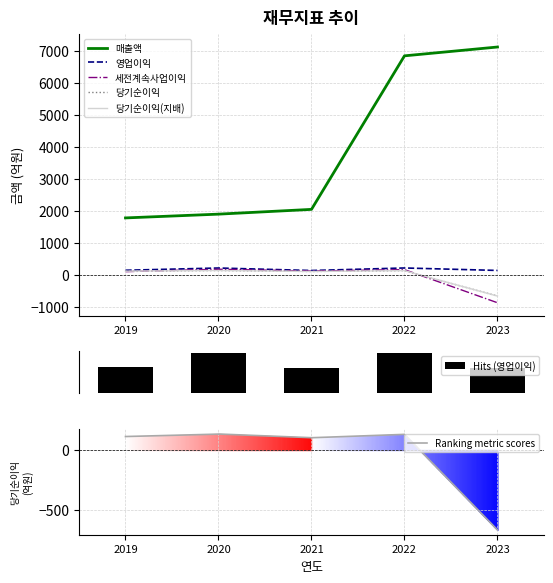

How many values in 세전계속사업이익 are below zero?

1